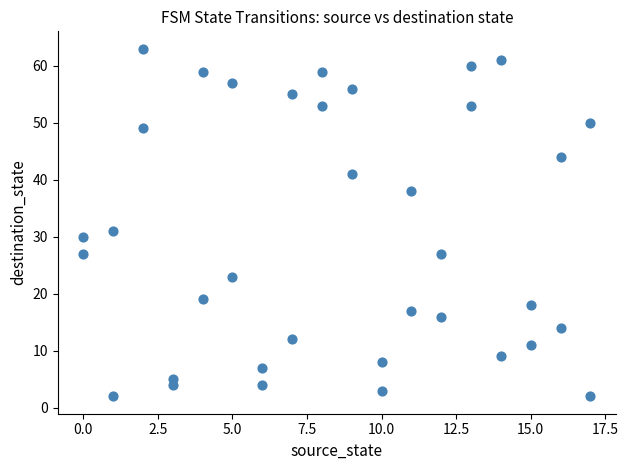

What Y value in the scatter plot is closest to 32?

31